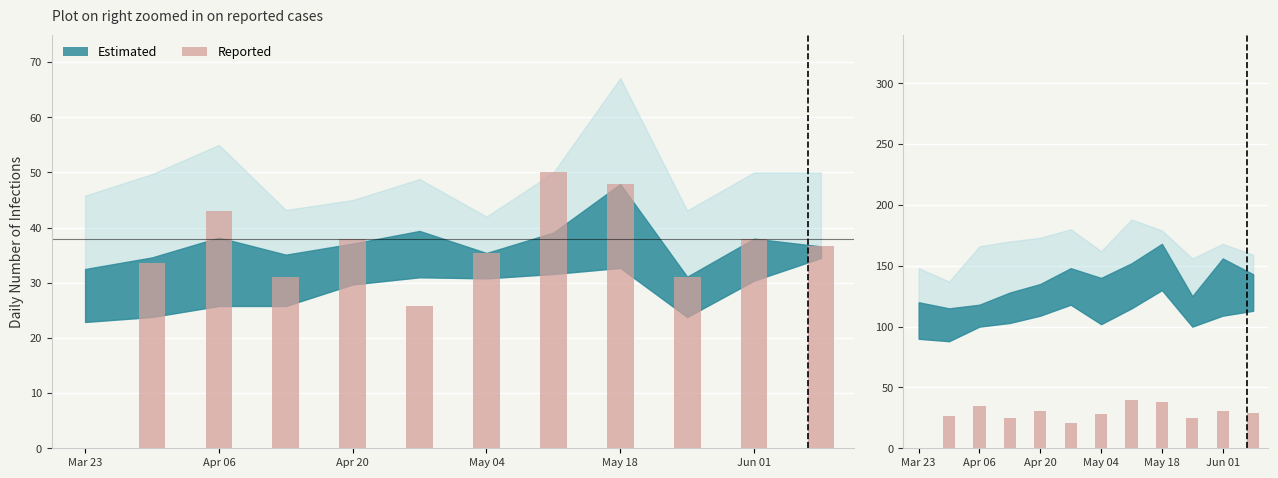

Reading left to right, list all the values displayed in this chart.

0.0	26.9	34.5	24.8	30.4	20.6	28.3	40.0	38.3	24.9	30.4	29.3